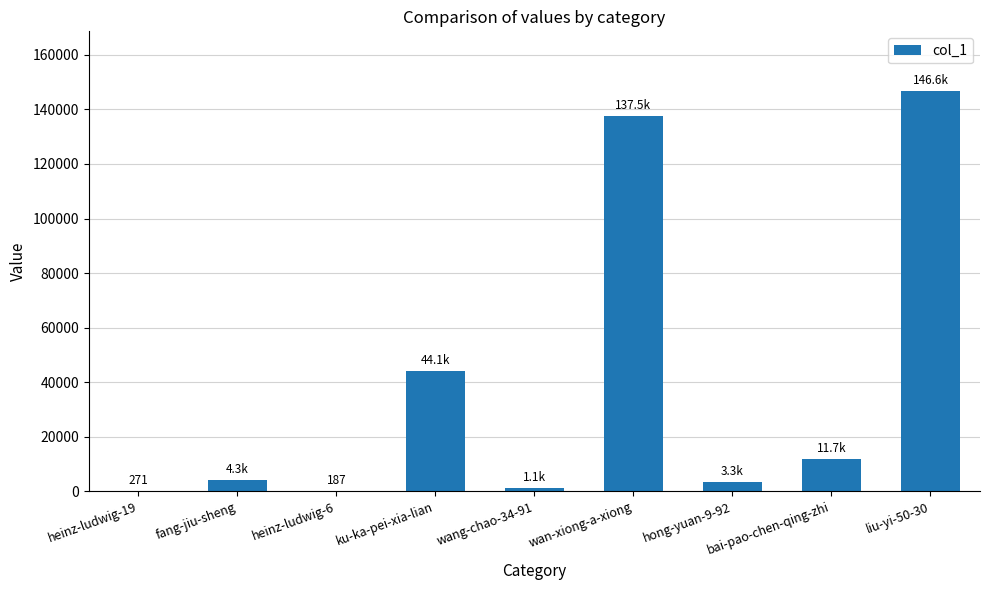

Is it true that the value at hong-yuan-9-92 is 3274?

True